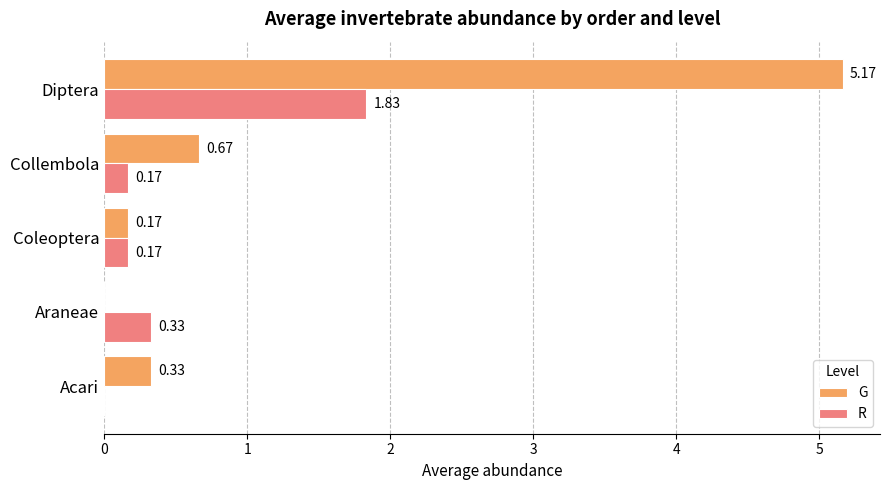

Which series has the largest total across all categories?

G